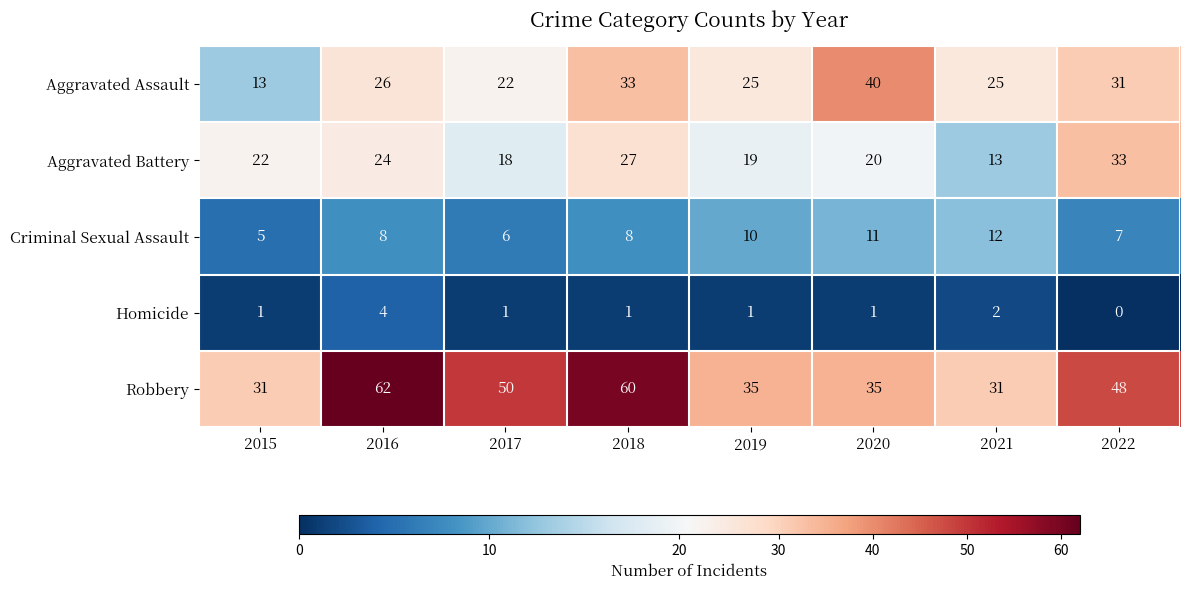

How many Criminal Sexual Assault values are between 7 and 11?

5